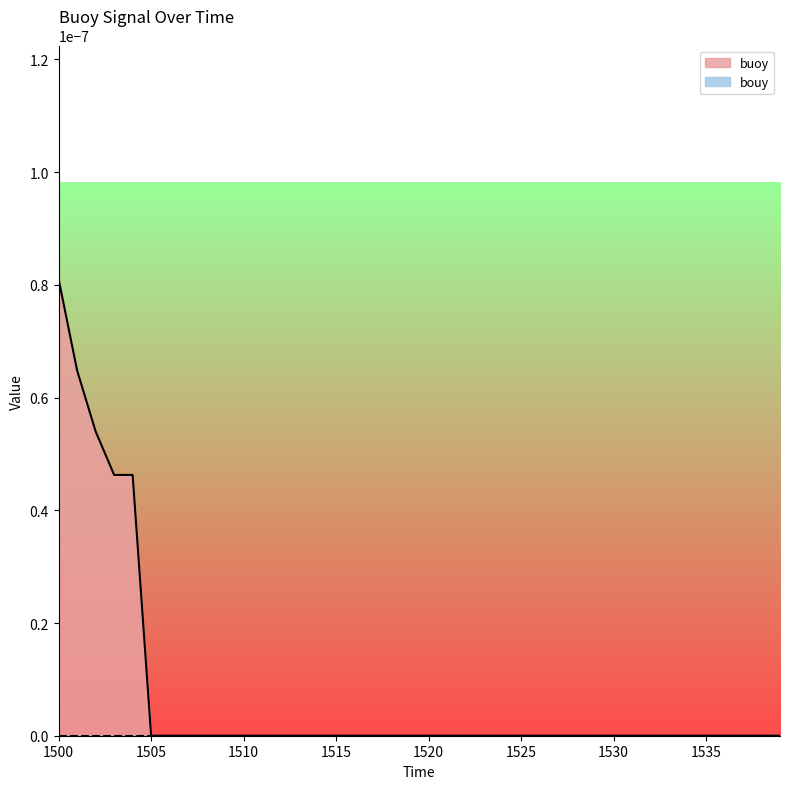

Rank the series by their average value, from lowest to highest.

bouy, buoy